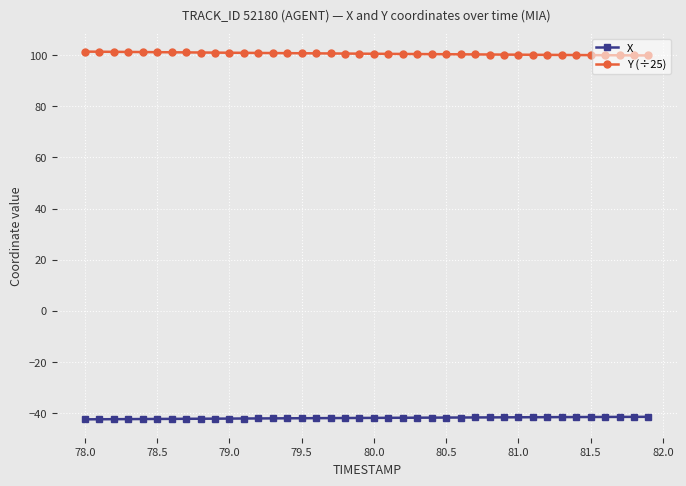

Which series has the largest total across all categories?

Y (÷25)